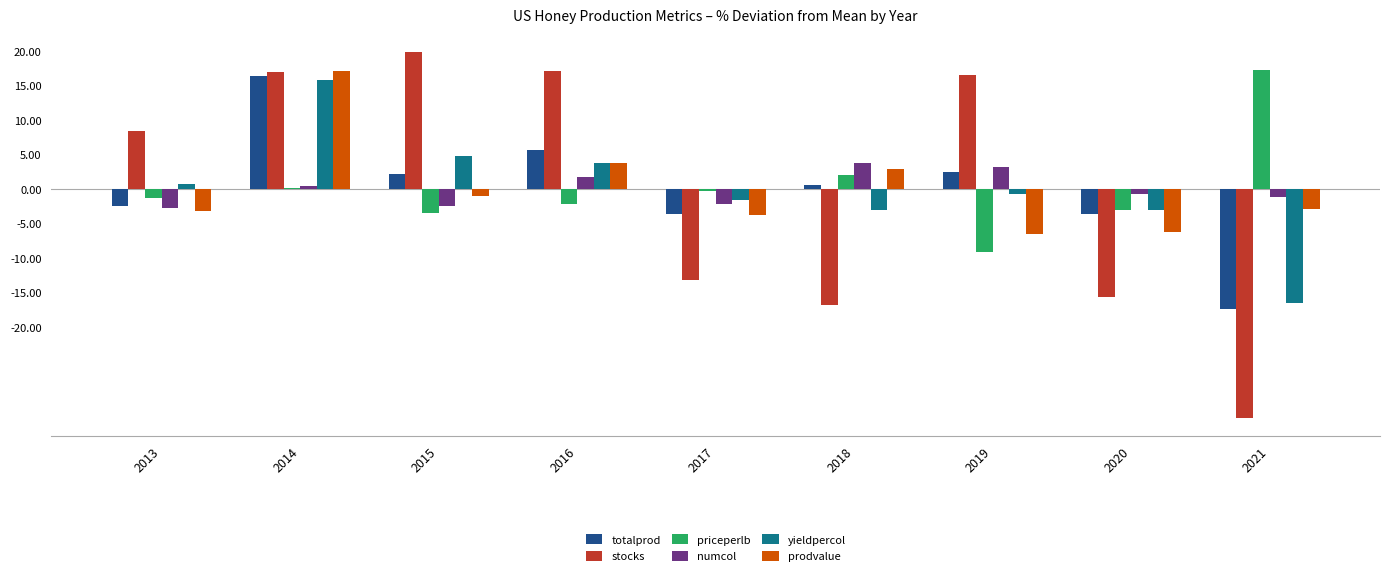

What is the spread (max minus min) of values at 2019?

25.6